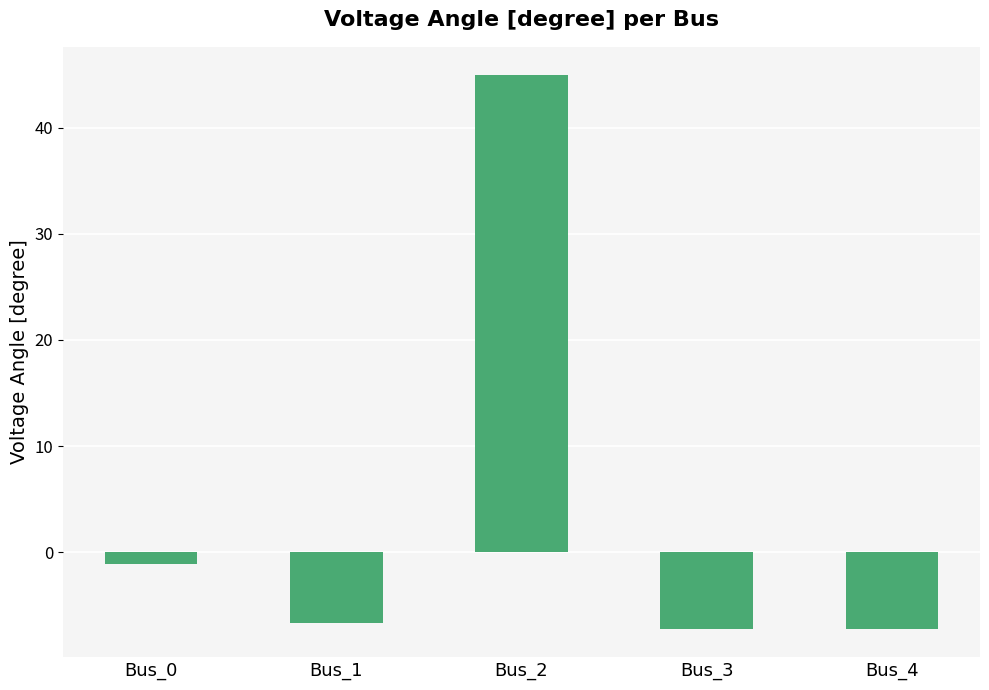

At which label does the data first exceed -6?

Bus_0